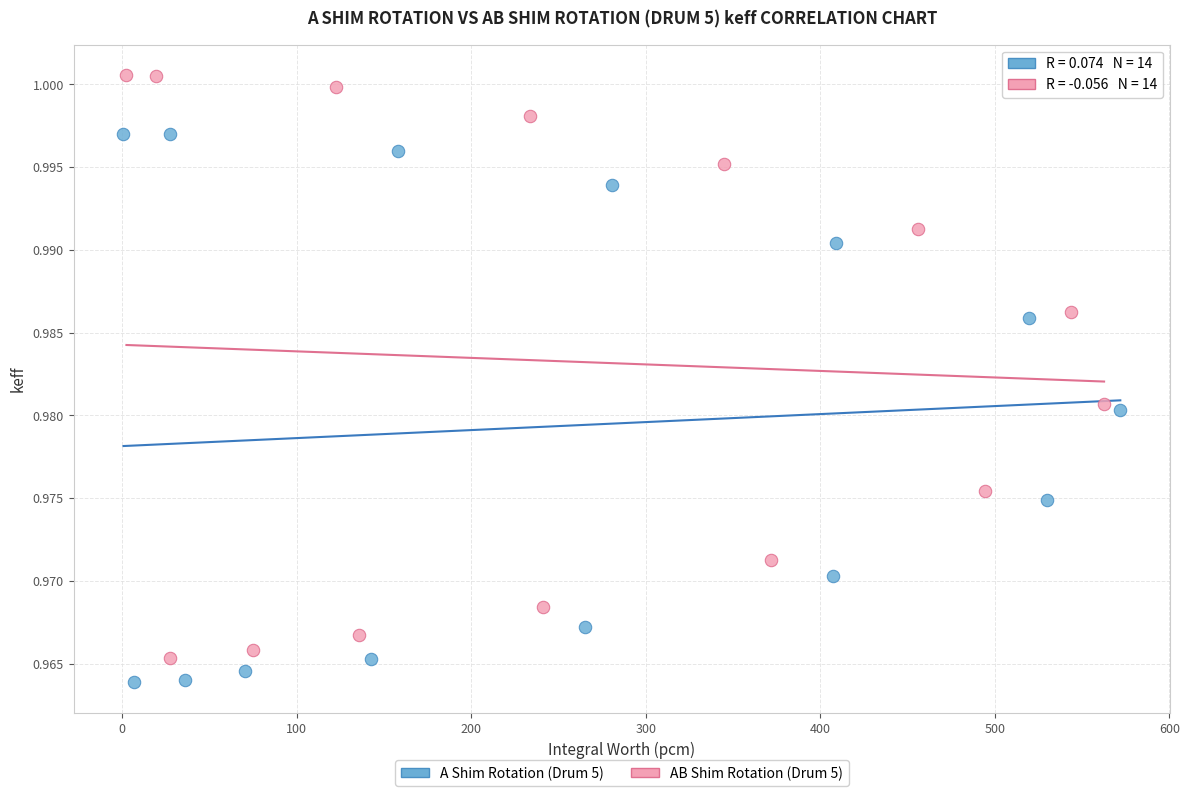

Which series contains the lowest Y value?

A Shim Rotation (Drum 5)